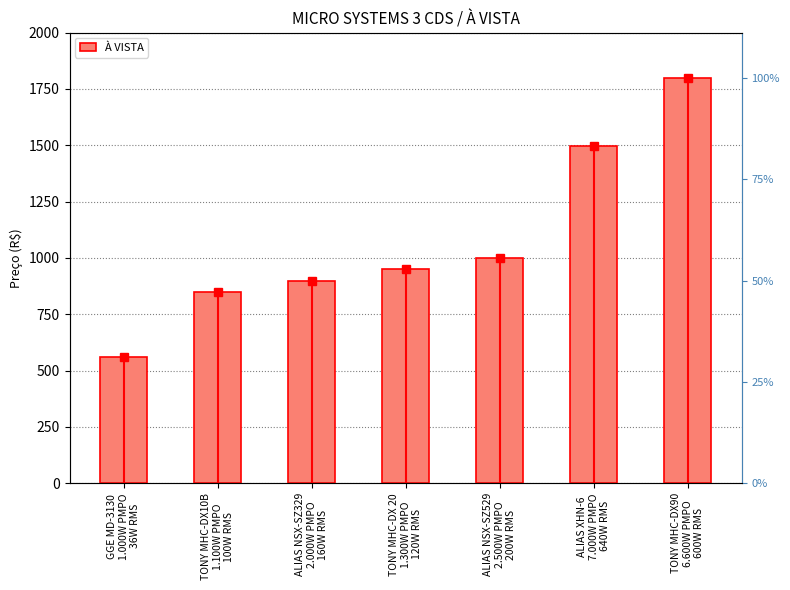

How many series are shown in this chart?

1